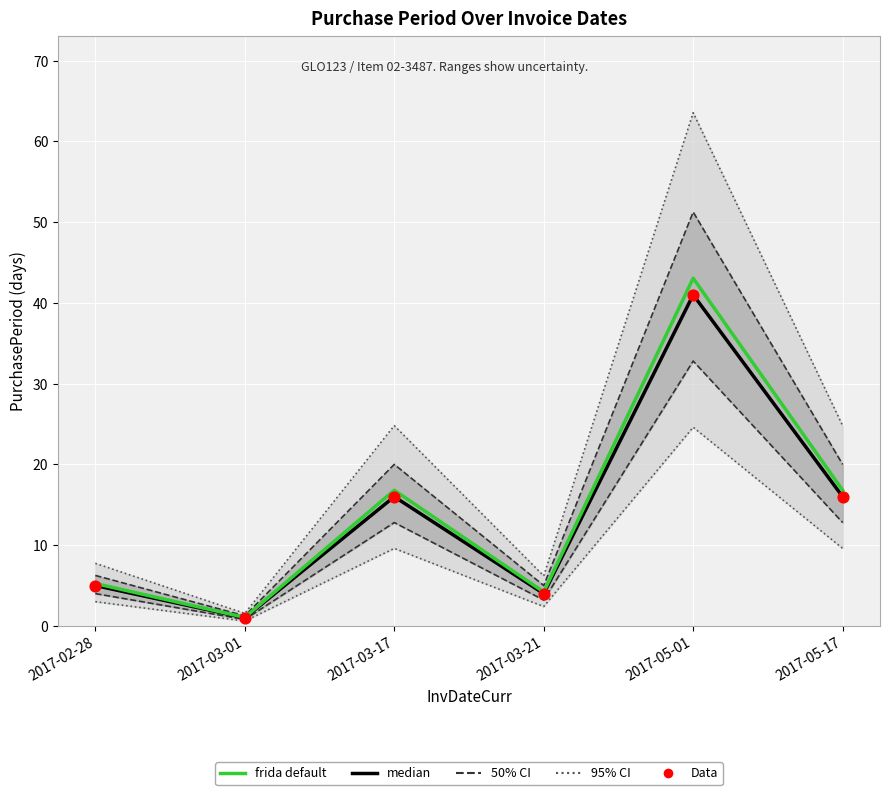

What is the total value across all series at 2017-05-17?

48.8